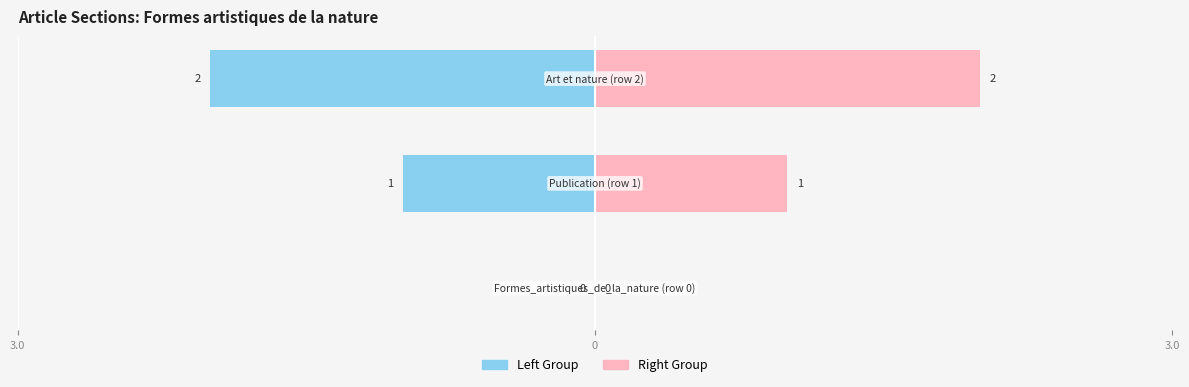

What is the maximum value shown in the chart?

2